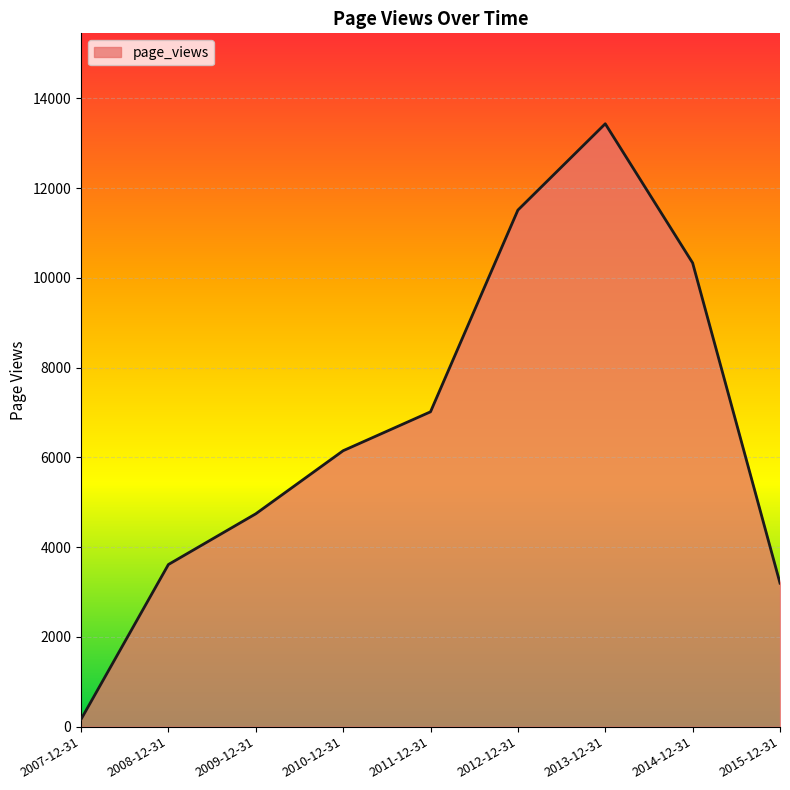

Read the value at 2008-12-31.

3613